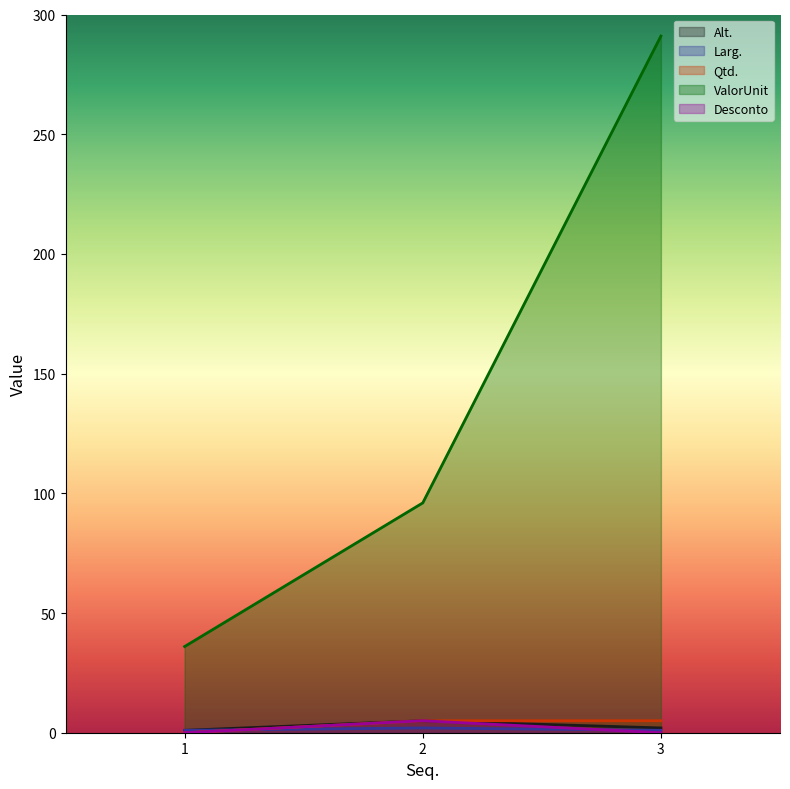

At 2, list the series in order from largest to smallest.

ValorUnit, Alt., Qtd., Desconto, Larg.